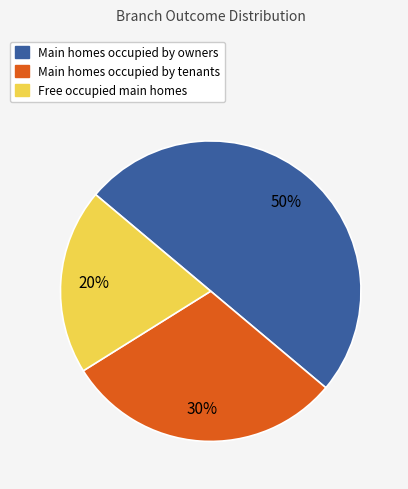

How many slices are in this pie chart?

3